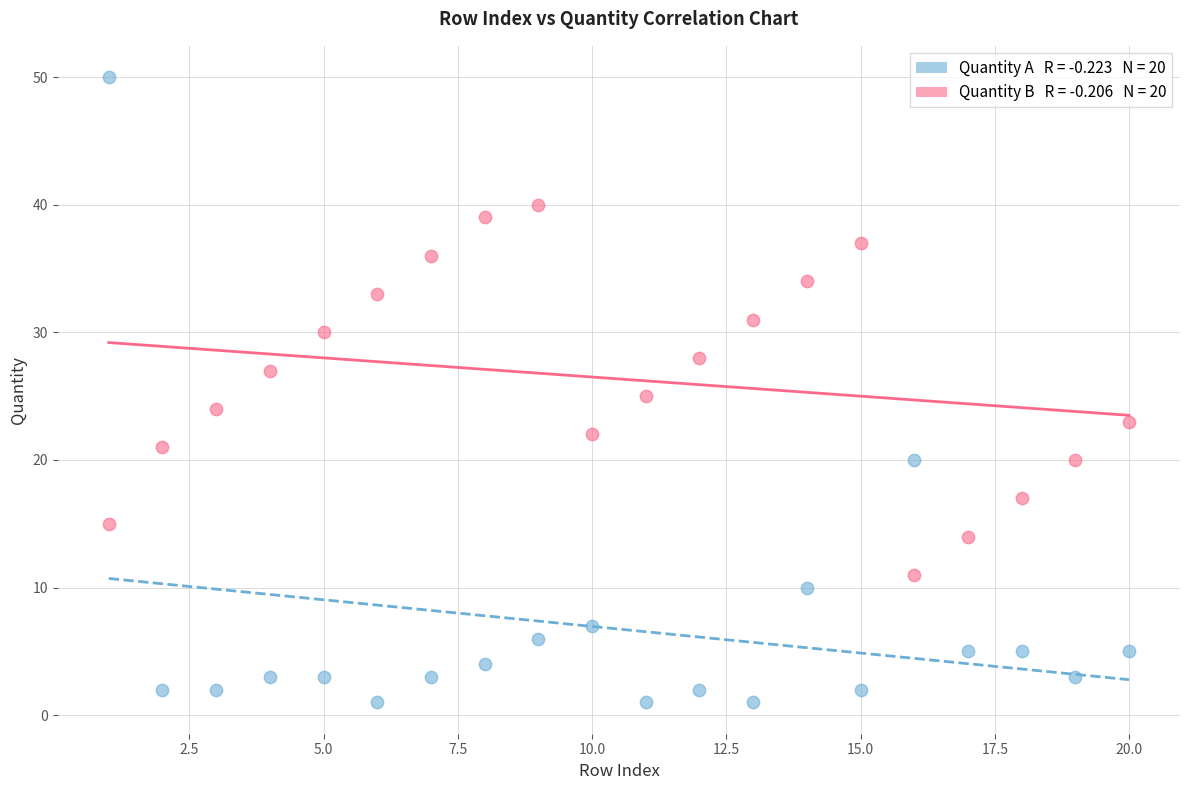

Across all data points, what is the range of Y values (max minus min)?

49